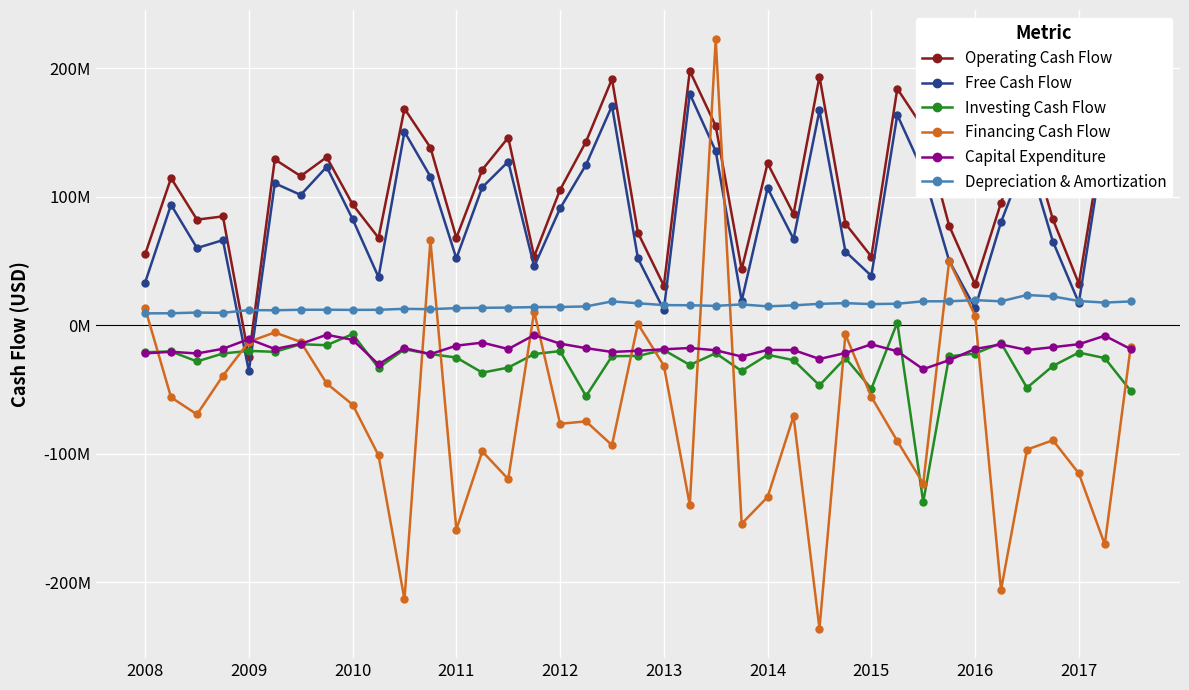

What are all the series names shown in the legend?

Operating Cash Flow, Free Cash Flow, Investing Cash Flow, Financing Cash Flow, Capital Expenditure, Depreciation & Amortization